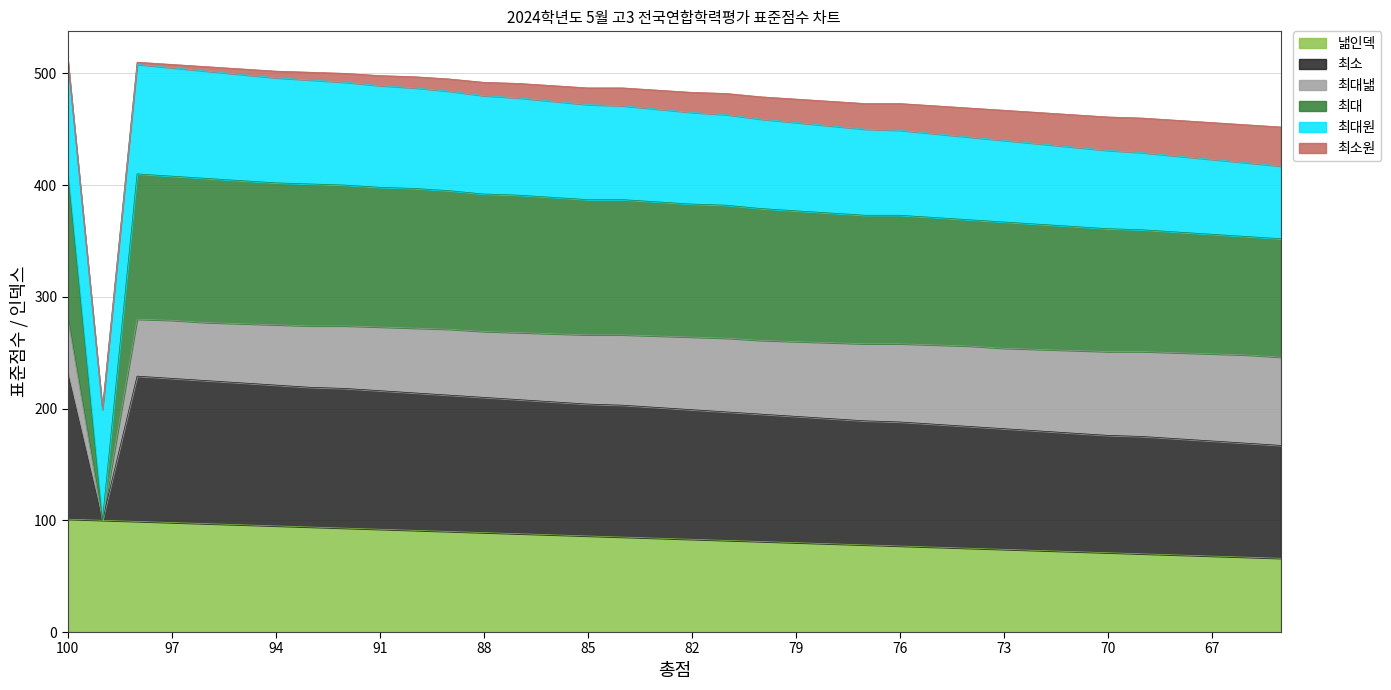

Which category has the lowest value in the 최대 series?

99